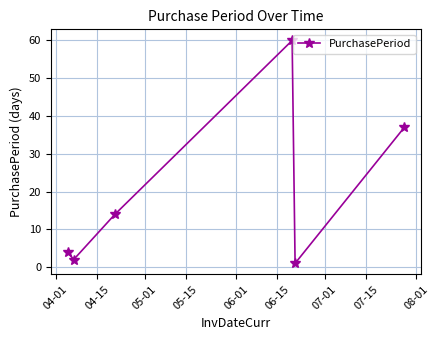

What is the average value?

20